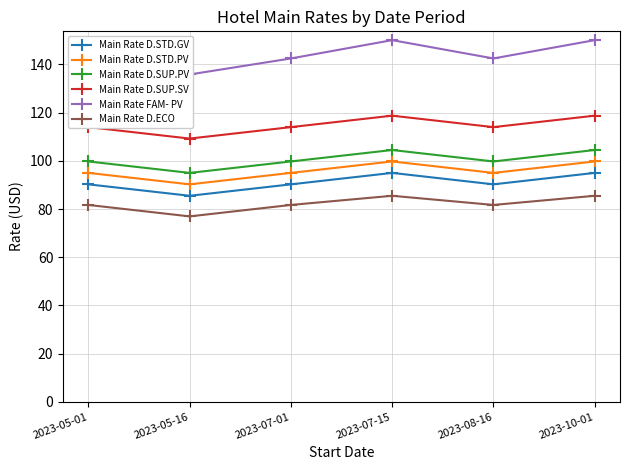

Reading right to left, transcribe all the data shown in this chart.

Main Rate D.STD.GV: 95.0	90.2	95.0	90.2	85.5	90.2
Main Rate D.STD.PV: 99.8	95.0	99.8	95.0	90.2	95.0
Main Rate D.SUP.PV: 104.5	99.8	104.5	99.8	95.0	99.8
Main Rate D.SUP.SV: 118.8	114.0	118.8	114.0	109.2	114.0
Main Rate FAM- PV: 150.1	142.5	150.1	142.5	135.8	142.5
Main Rate D.ECO: 85.5	81.7	85.5	81.7	77.0	81.7